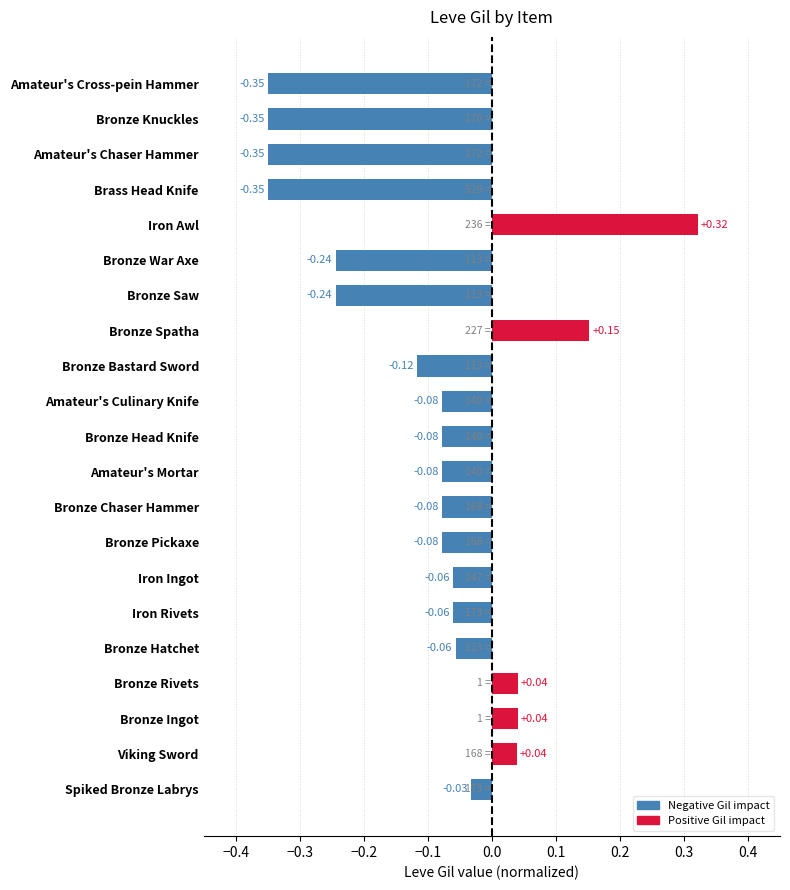

Which has a higher value, Amateur's Mortar or Bronze Hatchet?

Bronze Hatchet